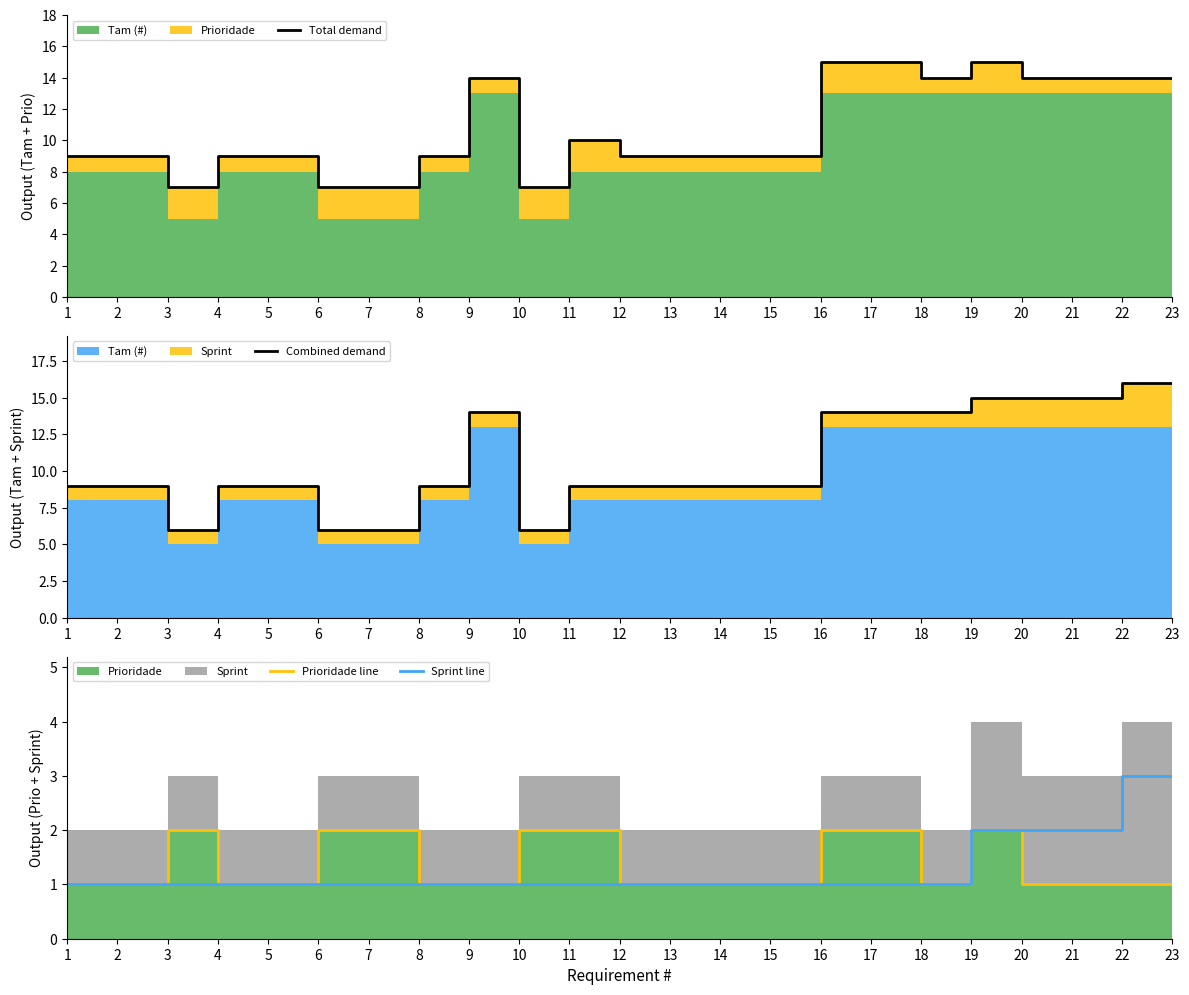

Where is Sprint line nearest to the value 2?

19